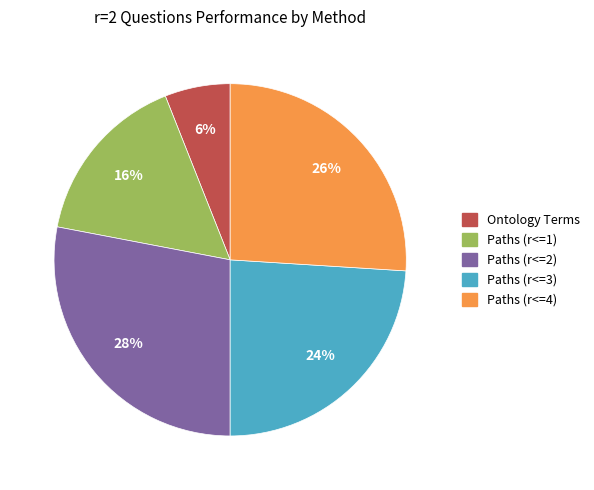

Is it true that Paths (r<=1) is 1% of the pie?

False